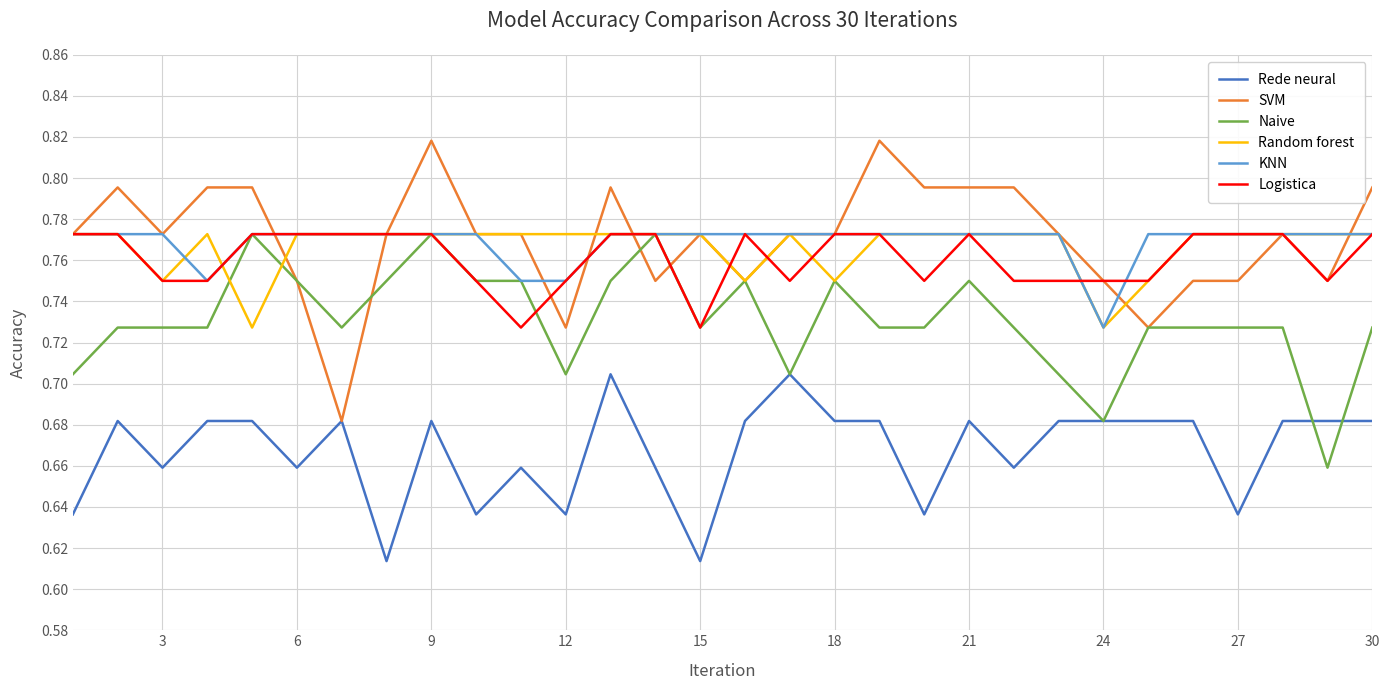

Which series has the widest spread of values?

SVM